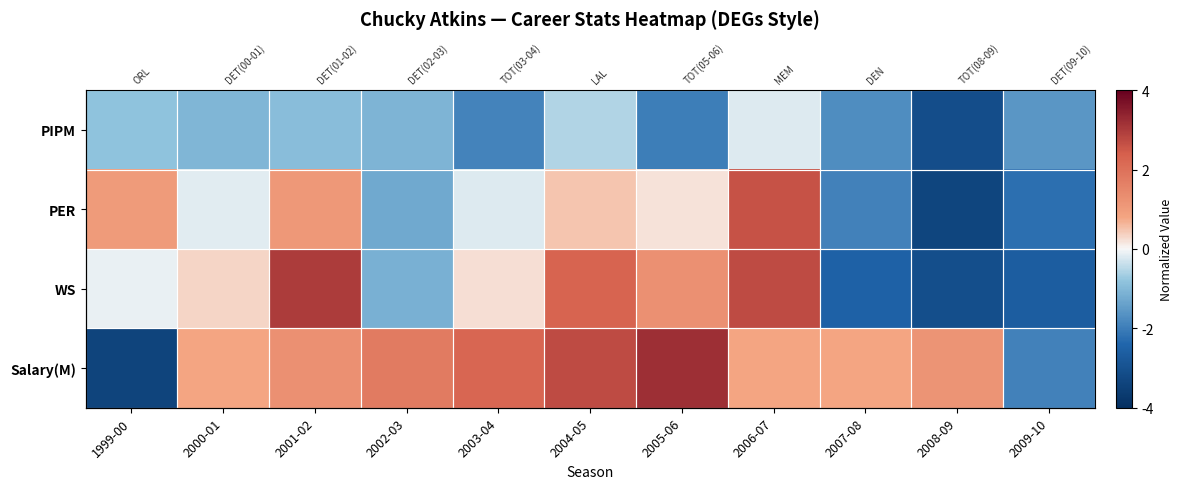

Is it true that WS equals 1.2 at 2006-07?

False